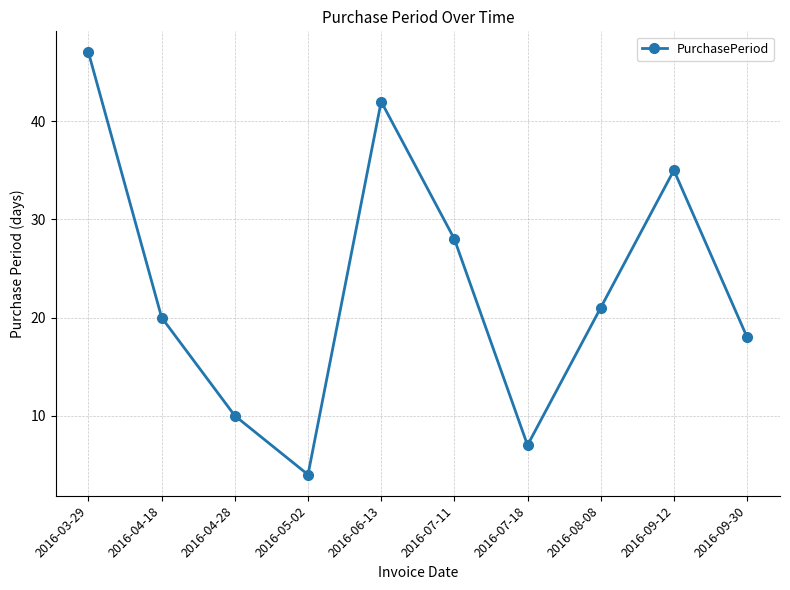

What is the value of the 8th point from the left?

21